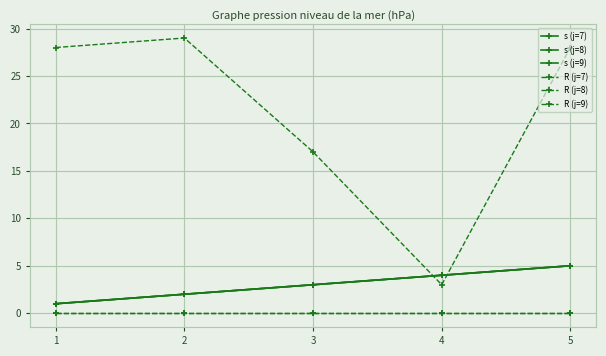

List the labels in order of R (j=8) value, largest first.

1, 2, 3, 4, 5